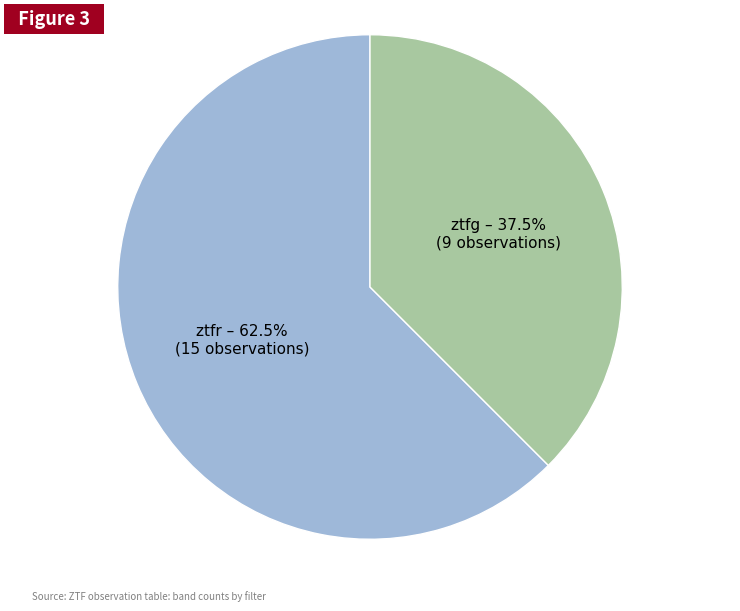

To the nearest percent, what is the difference between the largest and smallest slice percentages?

25%